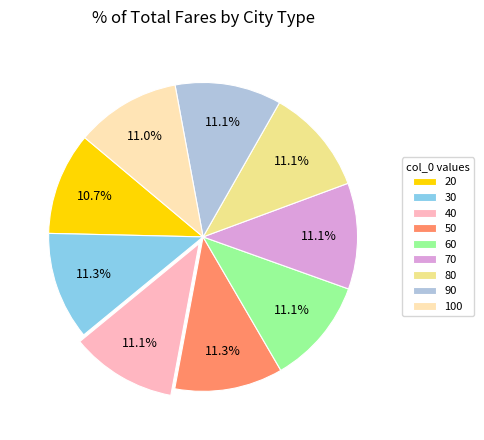

What is the total percentage of 70 and 30?

22.4%